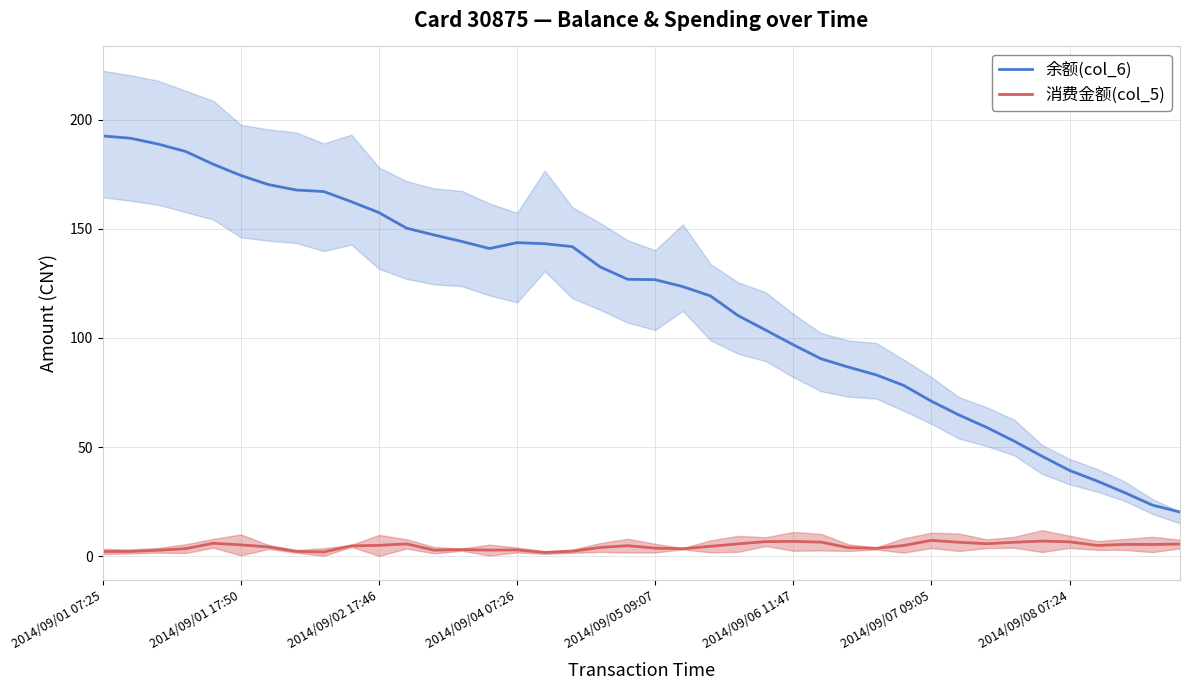

Which series has the largest range (max minus min)?

余额(col_6)